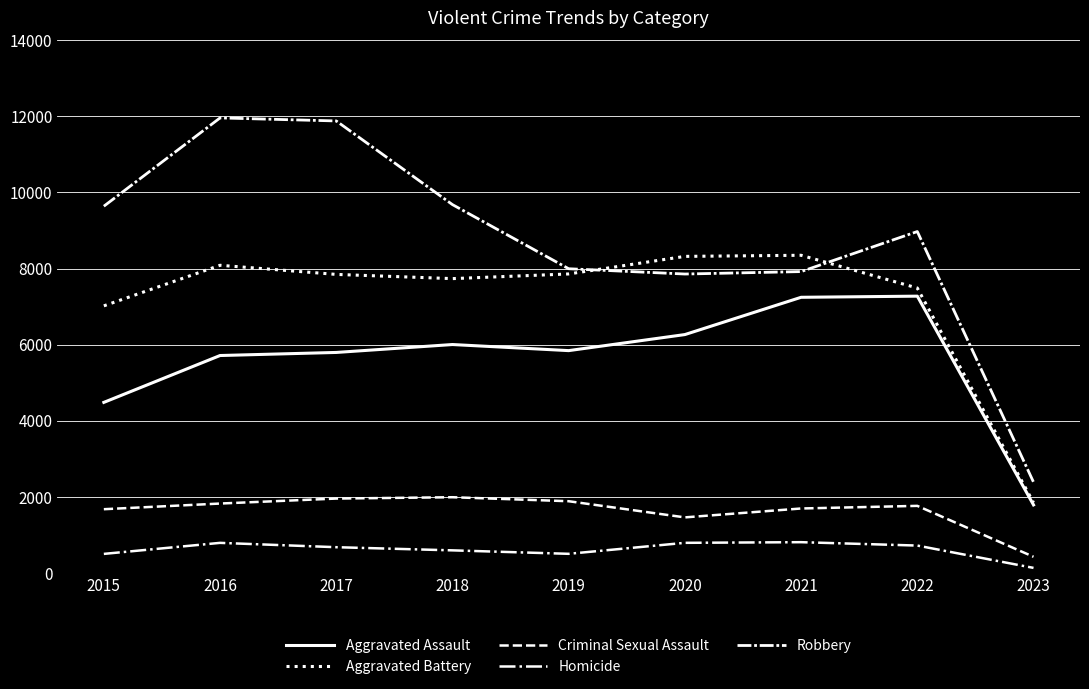

Does the chart have visible grid lines?

Yes